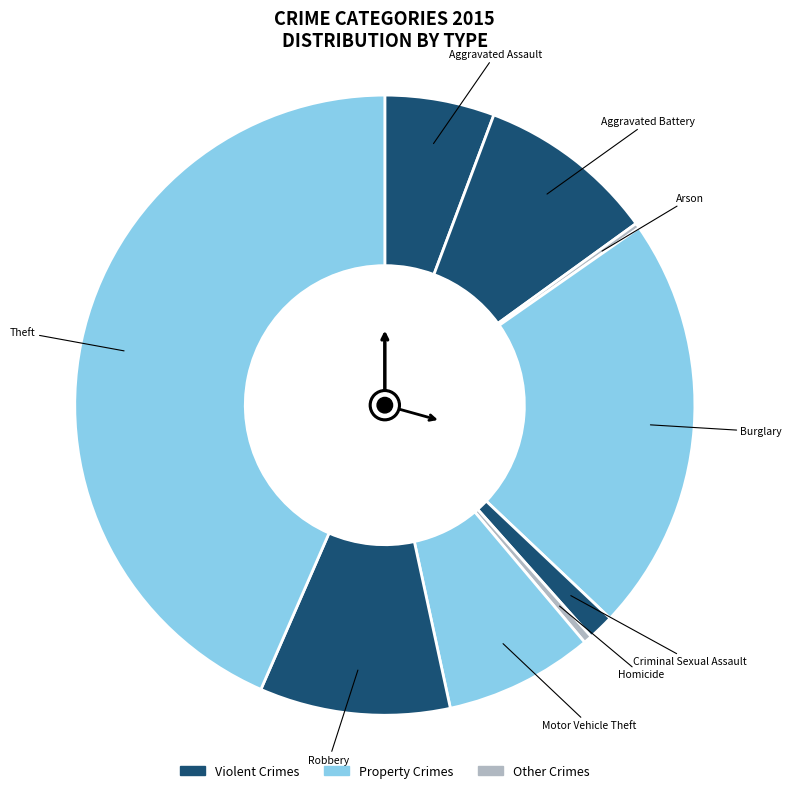

To the nearest percent, what is the average slice percentage?

11%